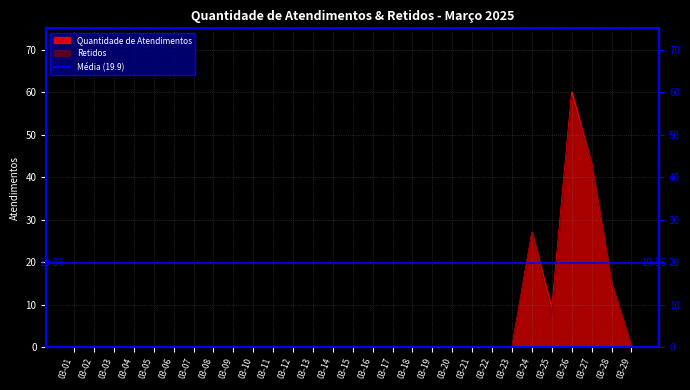

Between 03-25 and 03-09, which is larger?

03-25